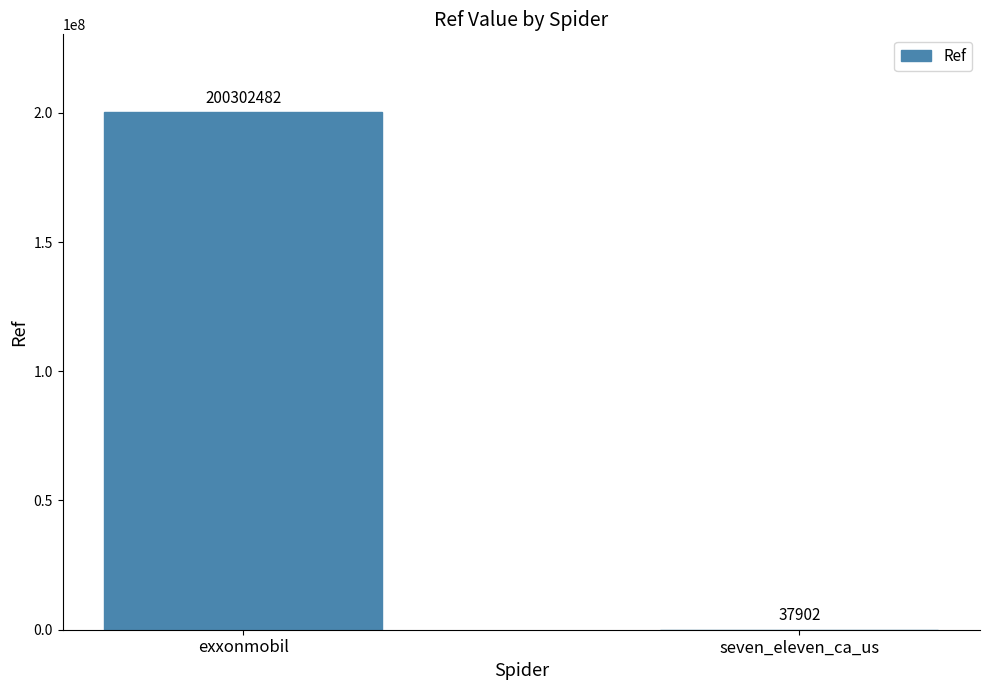

The chart shows a value of 37902 at seven_eleven_ca_us. True or false?

True